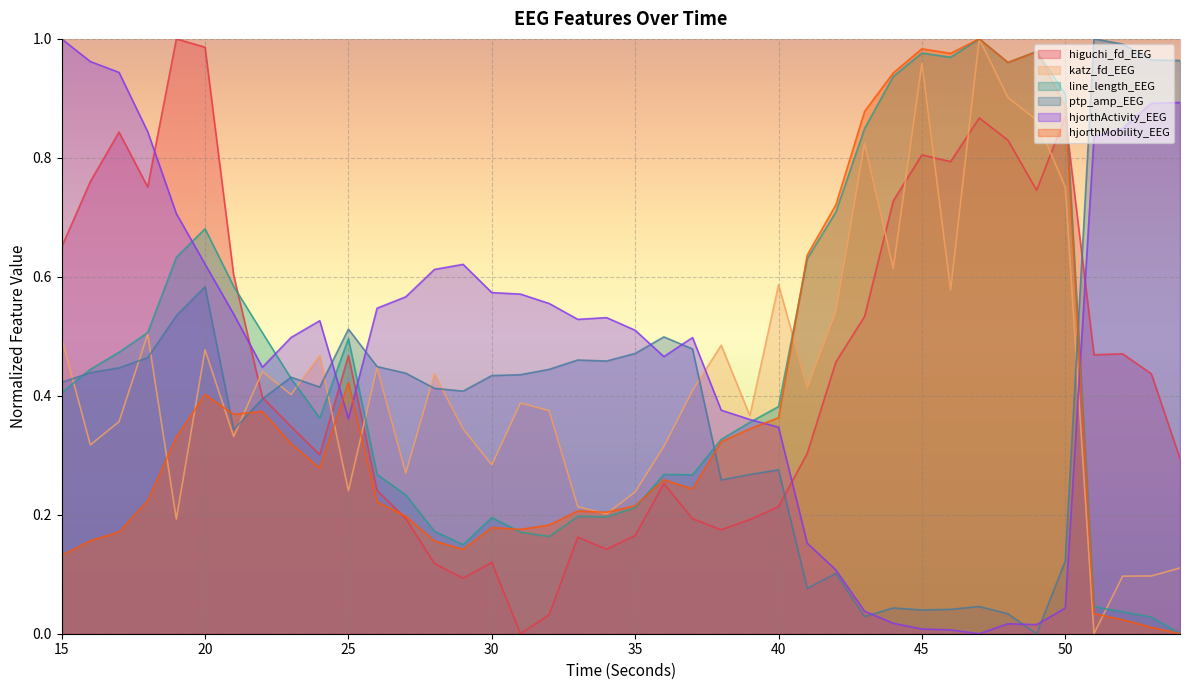

The ptp_amp_EEG series shows 0.4 at 28. True or false?

True